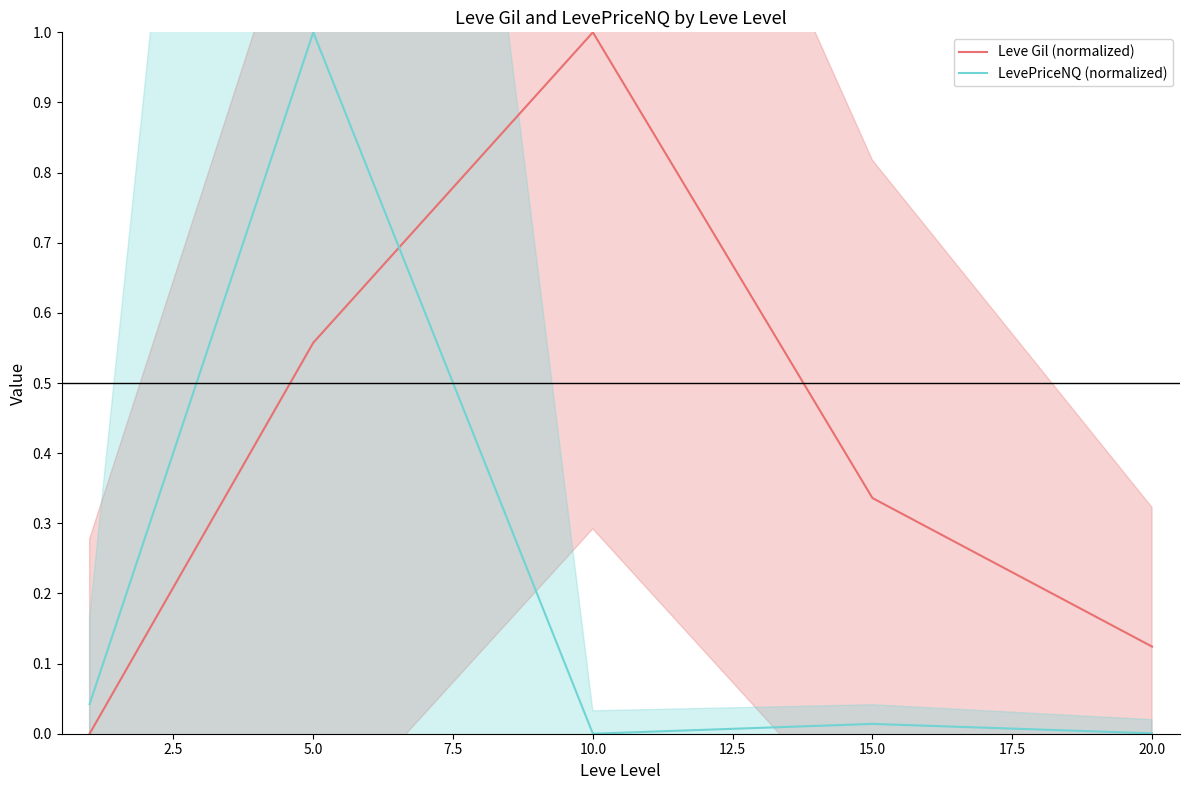

How many times do Leve Gil (normalized) and LevePriceNQ (normalized) cross each other?

1